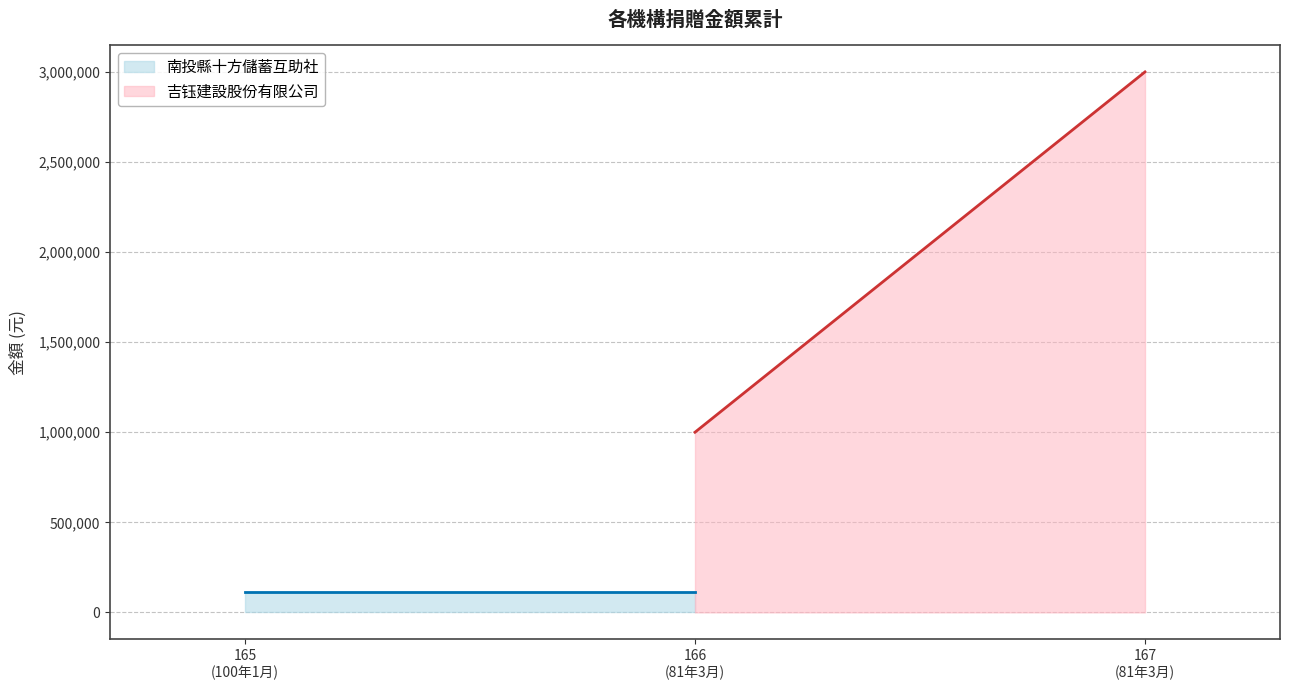

Which series has the largest total across all categories?

吉钰建設股份有限公司